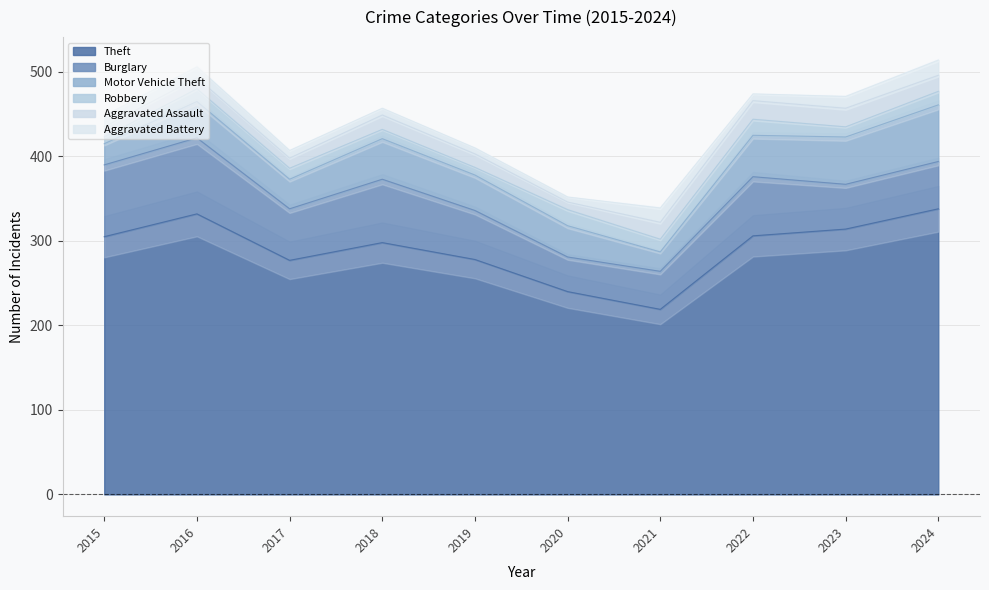

How many series are shown in this chart?

6